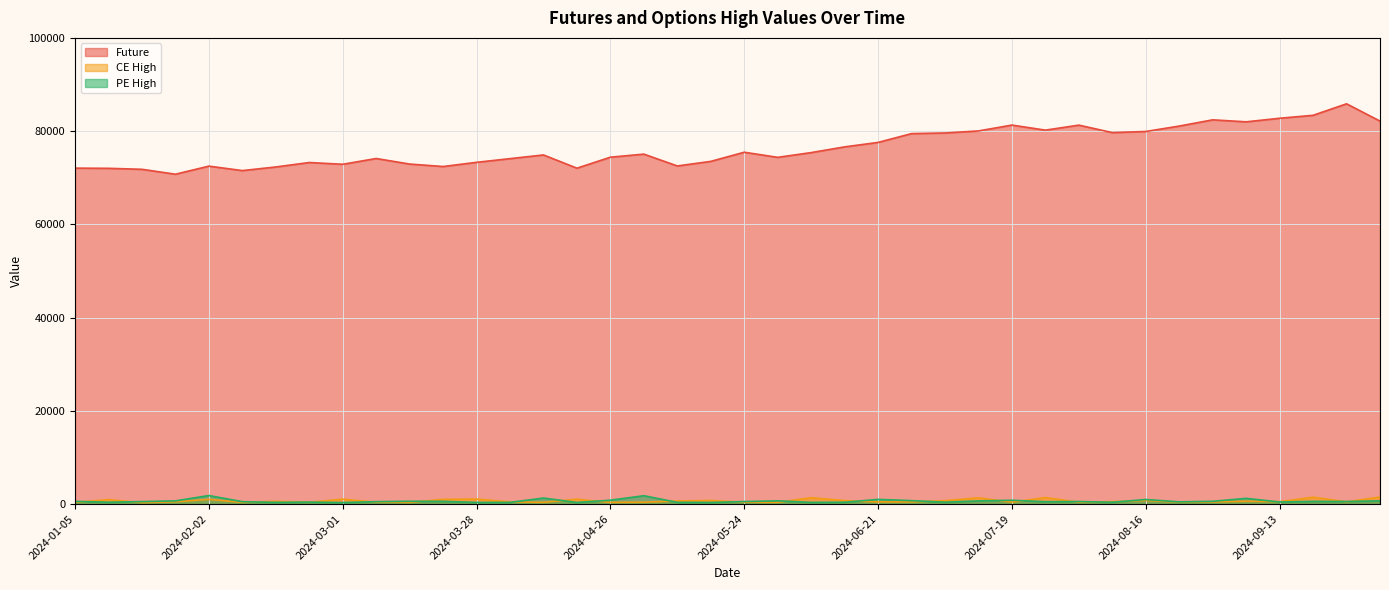

Between 2024-02-16 and 2024-04-19, which series saw the biggest shift?

CE High